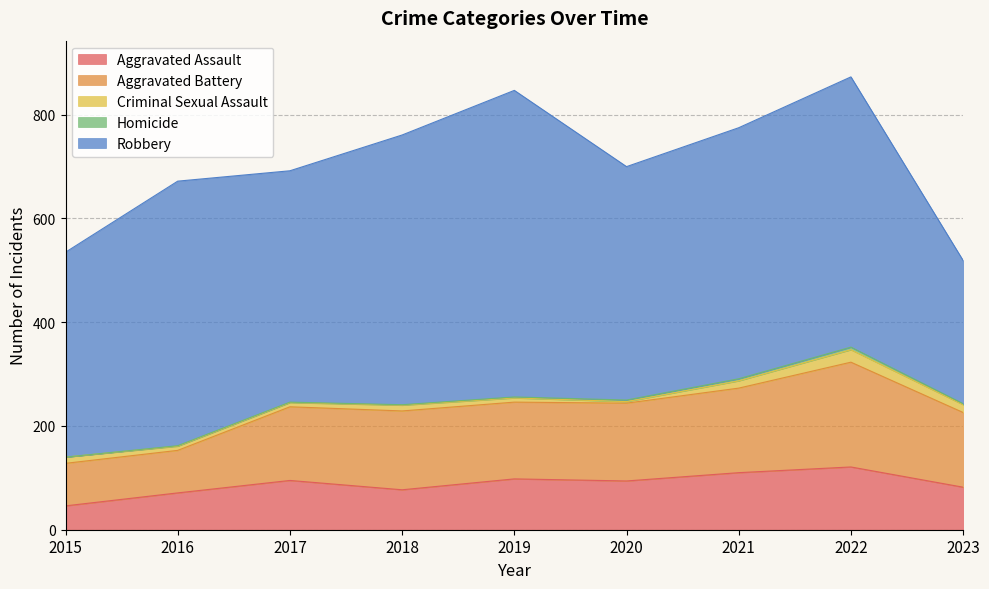

At which category does the chart reach its peak across all series?

2019